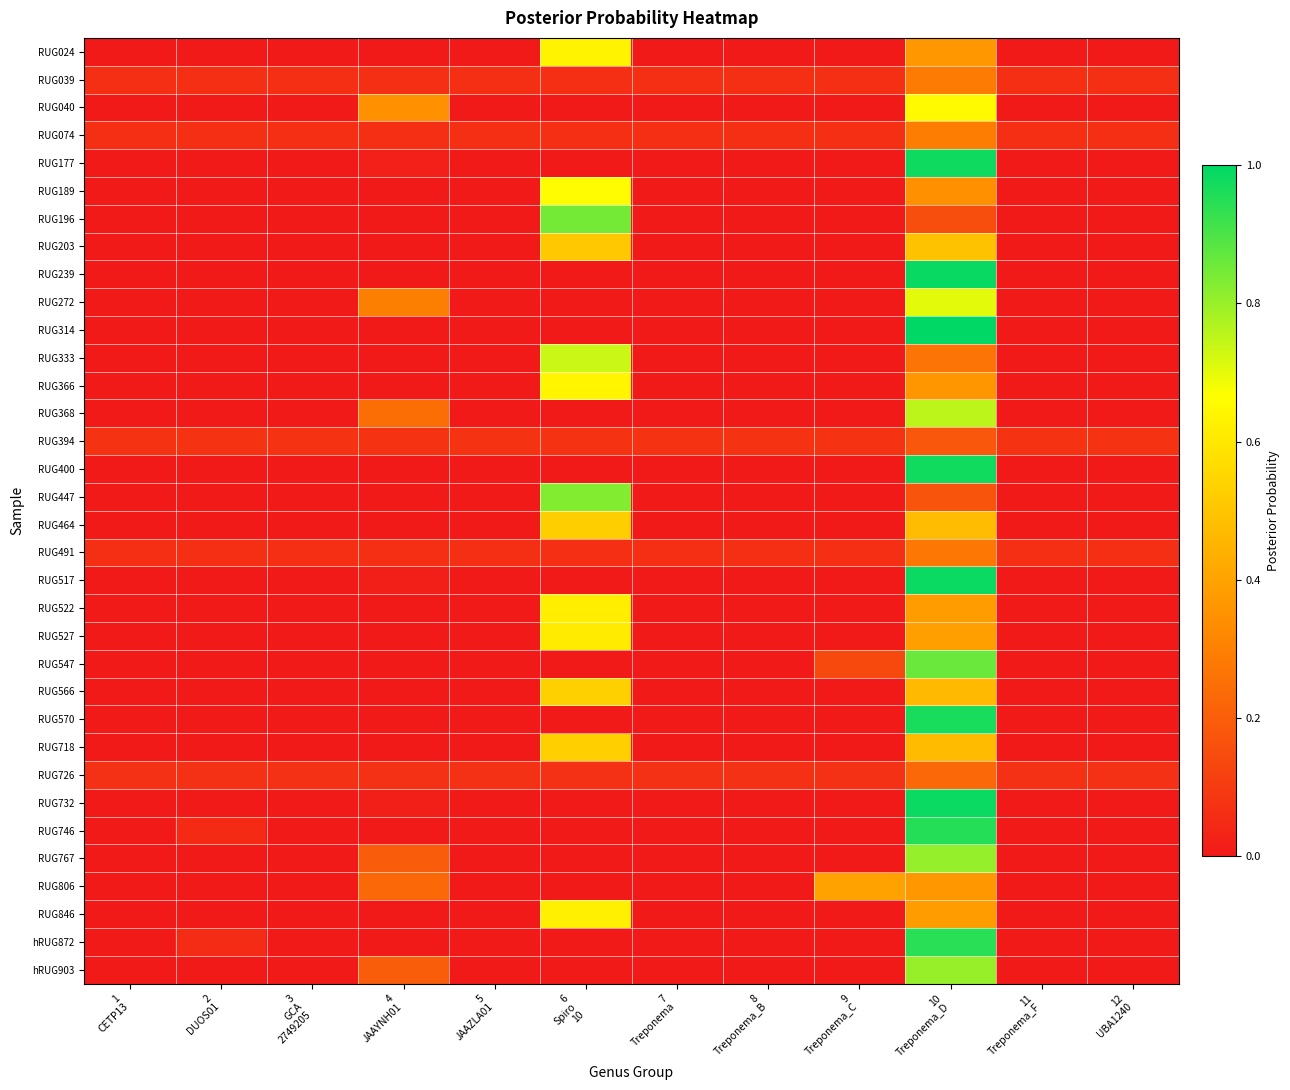

At how many categories does at least one series exceed 0?

12